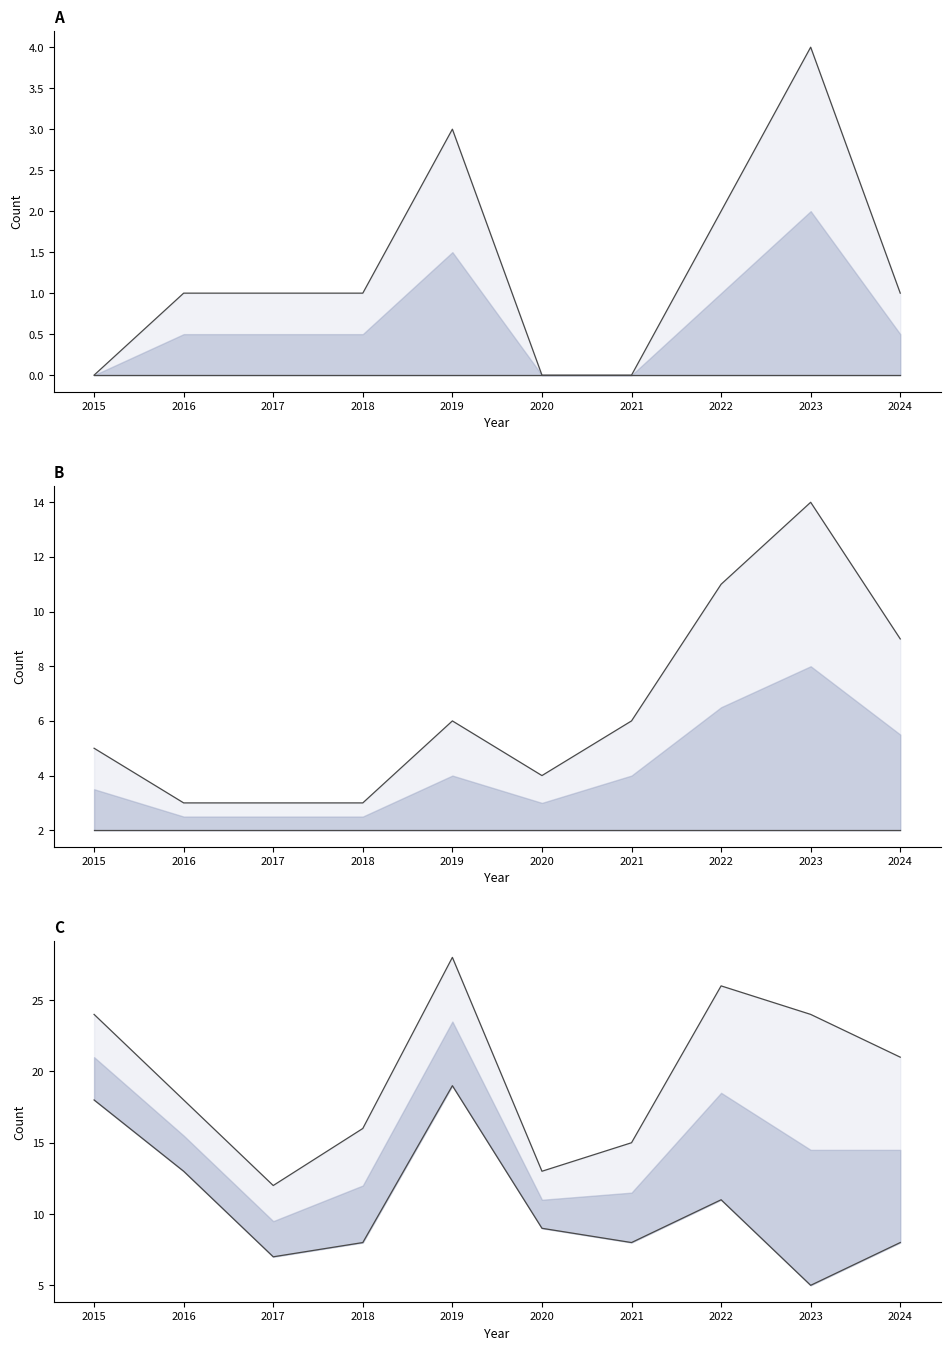

At how many categories does at least one series exceed 21?

4